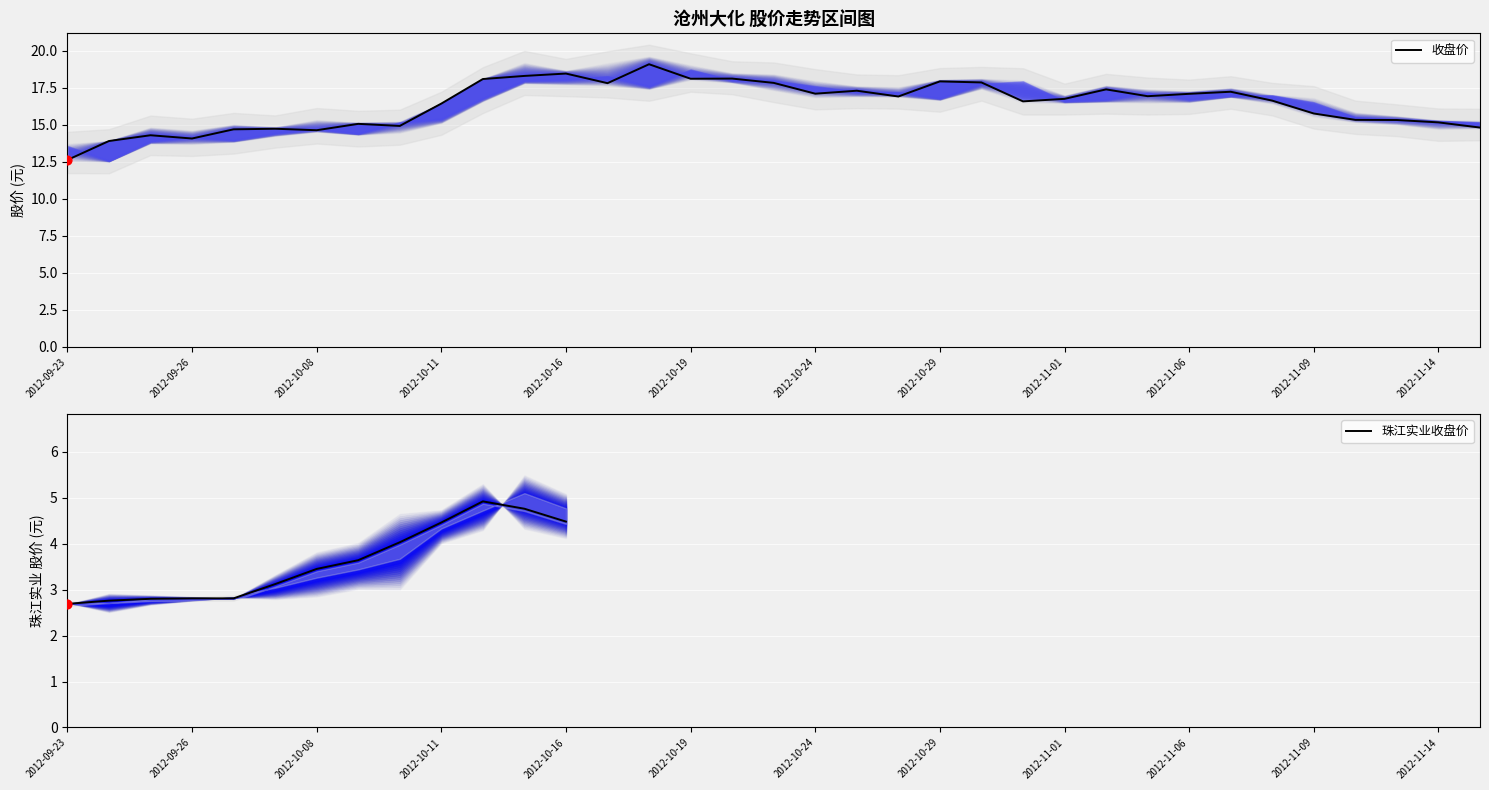

The 收盘价 series shows 12.6 at 2012-09-23. True or false?

True